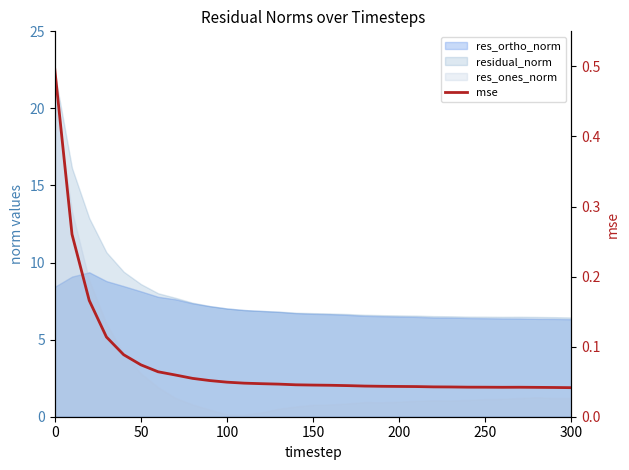

True or false: the data has more than 0 interior local peaks.

True